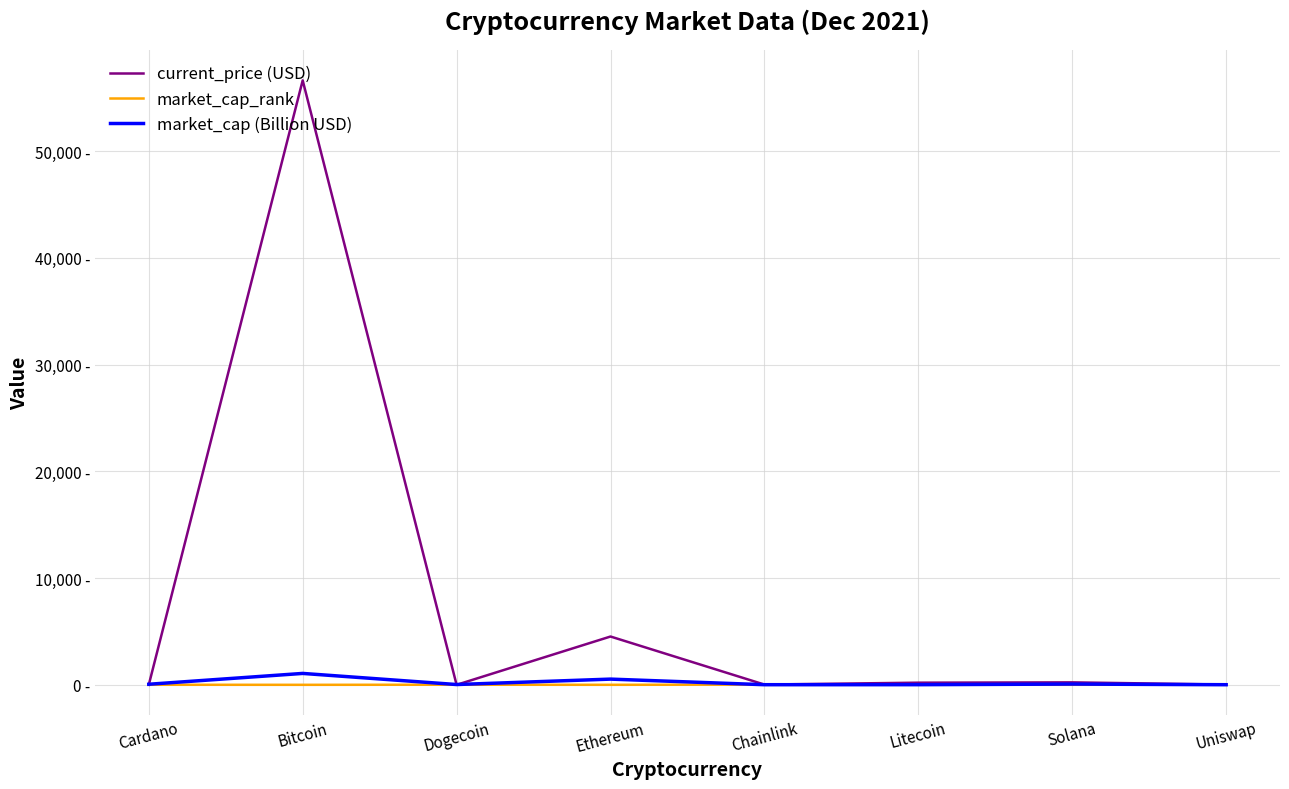

Reading left to right, transcribe all the data shown in this chart.

current_price (USD): Cardano=1.7	Bitcoin=56619.0	Dogecoin=0.2	Ethereum=4524.6	Chainlink=24.6	Litecoin=201.0	Solana=231.0	Uniswap=22.2
market_cap_rank: Cardano=6.0	Bitcoin=1.0	Dogecoin=10.0	Ethereum=2.0	Chainlink=20.0	Litecoin=17.0	Solana=5.0	Uniswap=22.0
market_cap (Billion USD): Cardano=54.0	Bitcoin=1068.5	Dogecoin=27.6	Ethereum=535.5	Chainlink=11.5	Litecoin=13.9	Solana=70.6	Uniswap=10.0